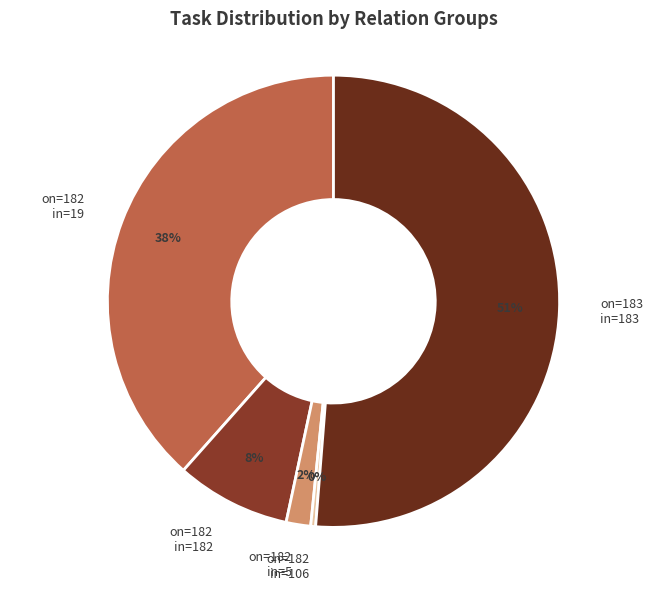

Which has a higher value, on=182 in=106 or on=183 in=183?

on=183 in=183